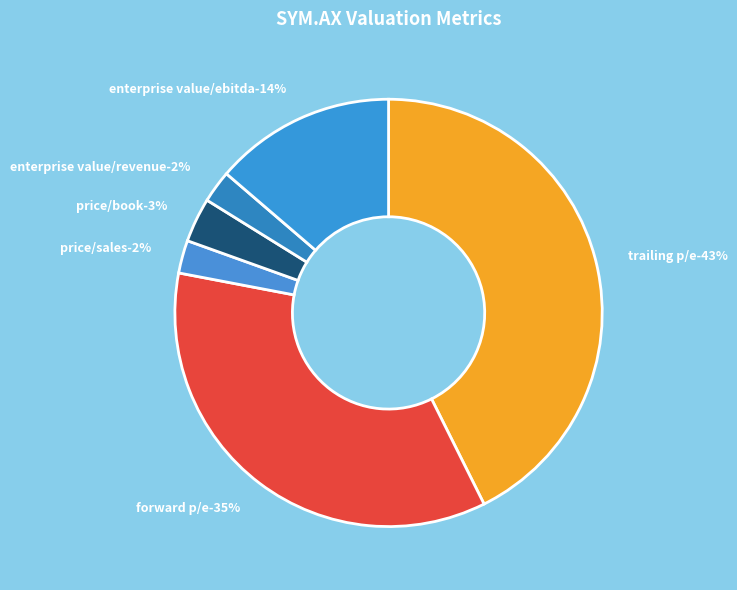

Which category has the biggest portion of the pie?

Trailing P/E